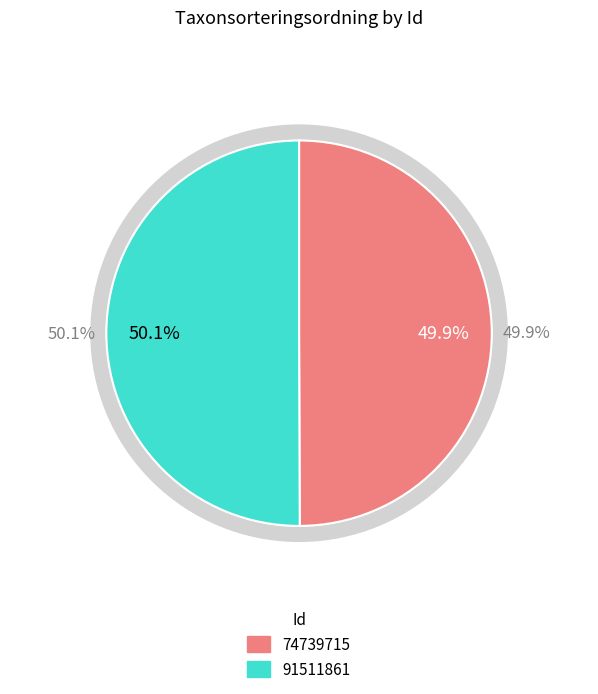

Rank the categories by value from highest to lowest.

91511861, 74739715